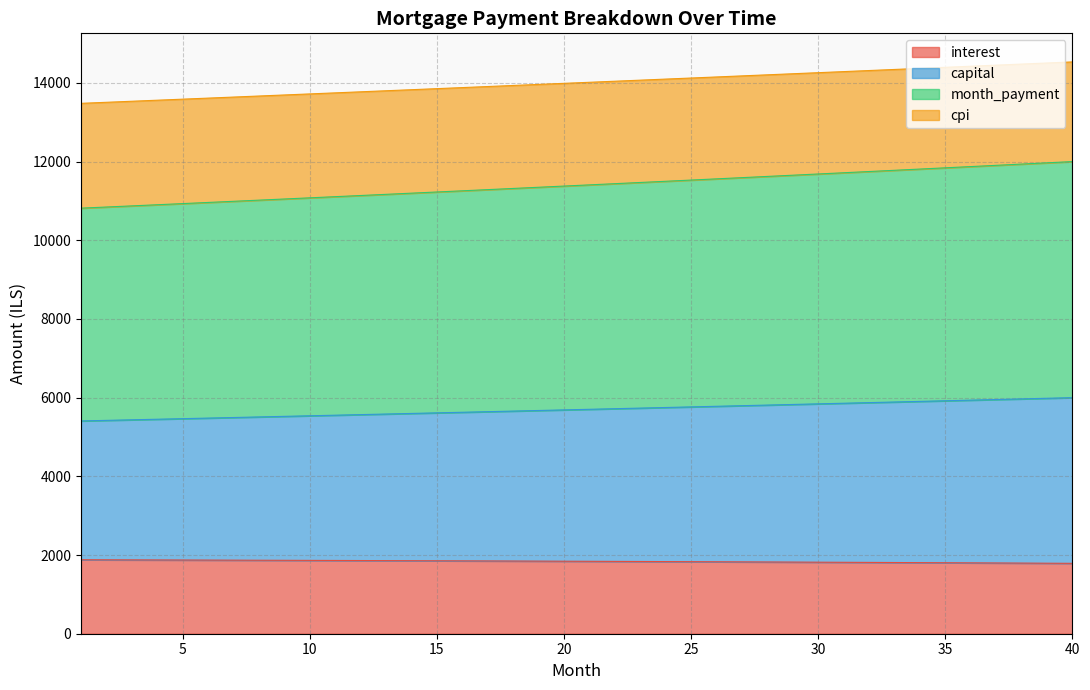

How many values in the capital series exceed 5704?

20